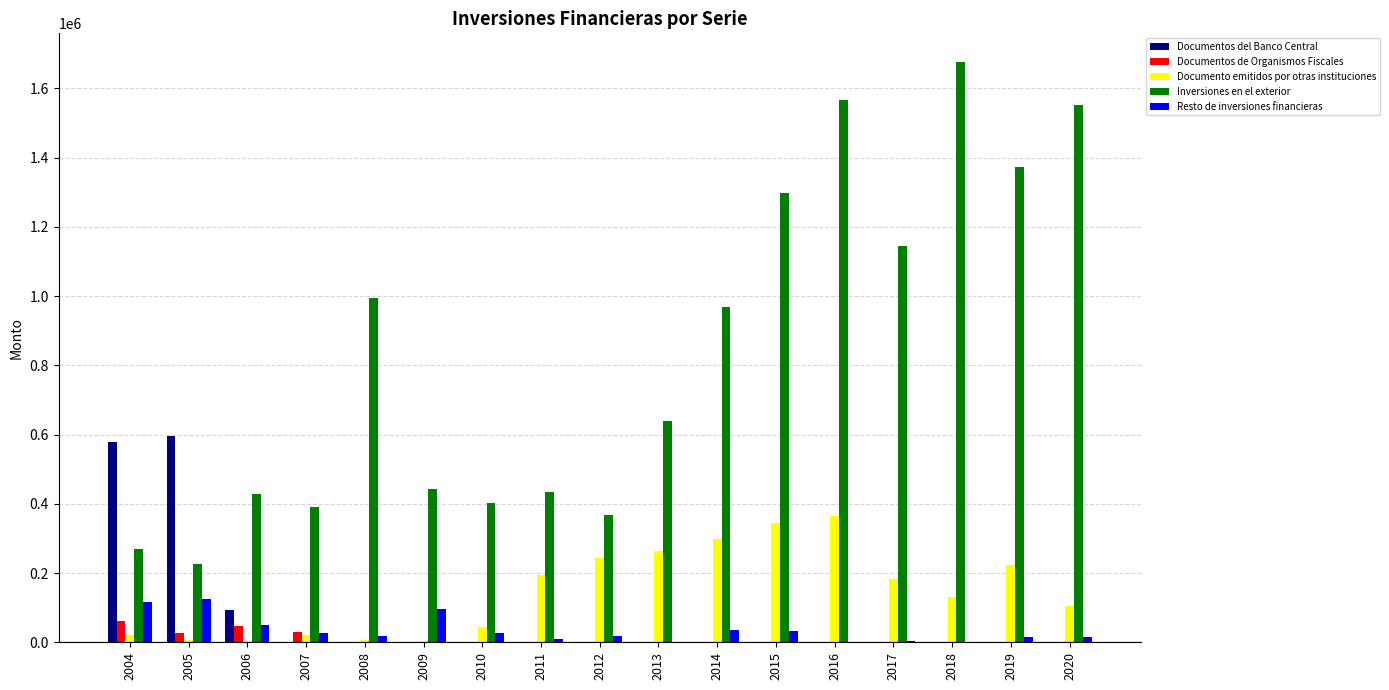

What is the sum of all Resto de inversiones financieras values?

595639